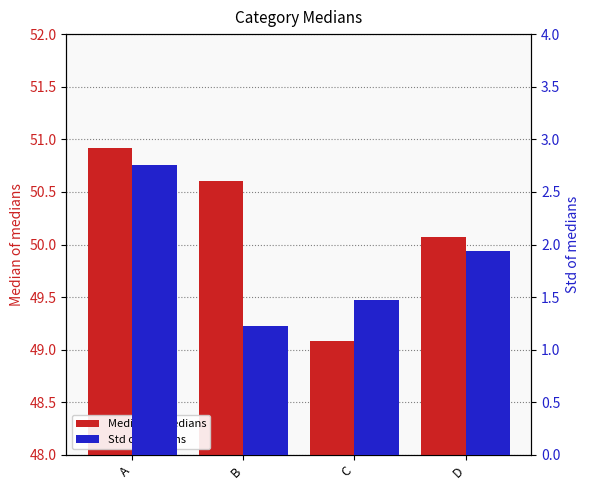

Reading left to right, extract all data points from this chart.

Median of medians: A=50.9	B=50.6	C=49.1	D=50.1
Std of medians: A=2.8	B=1.2	C=1.5	D=1.9